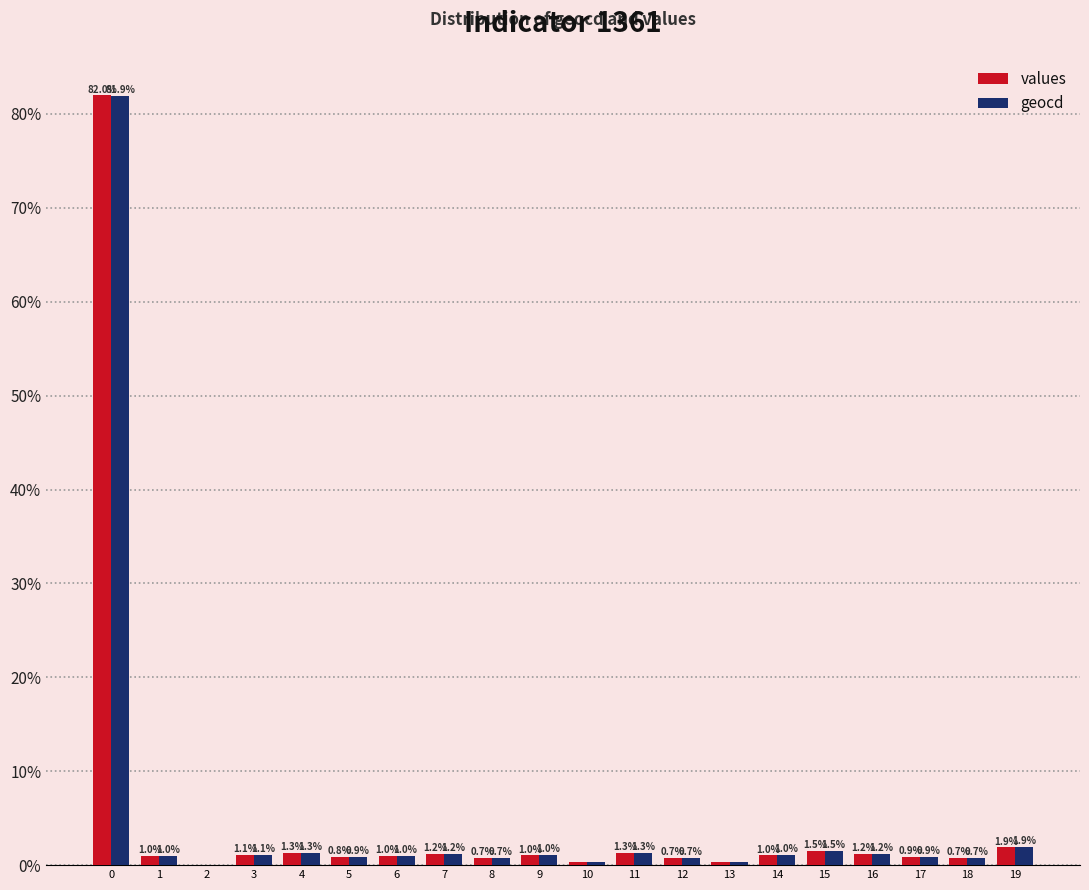

What value does the values series have at 5?

0.8